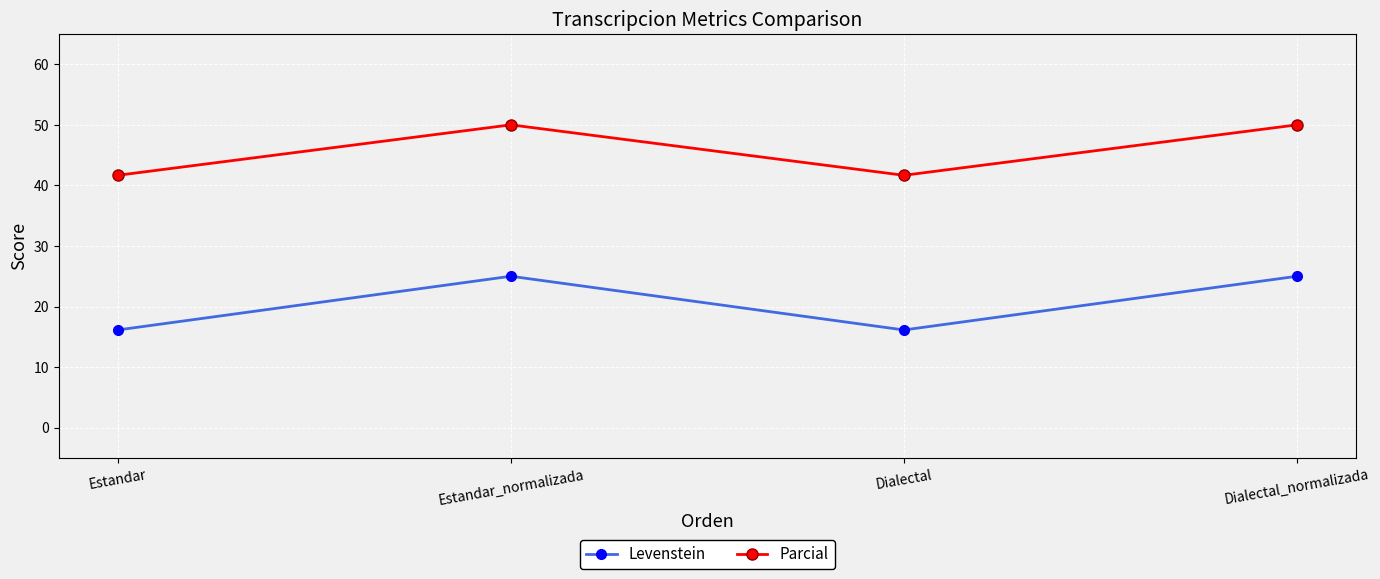

Reading left to right, what are all the values shown in this chart?

Levenstein: 16.1	25.0	16.1	25.0
Parcial: 41.7	50.0	41.7	50.0